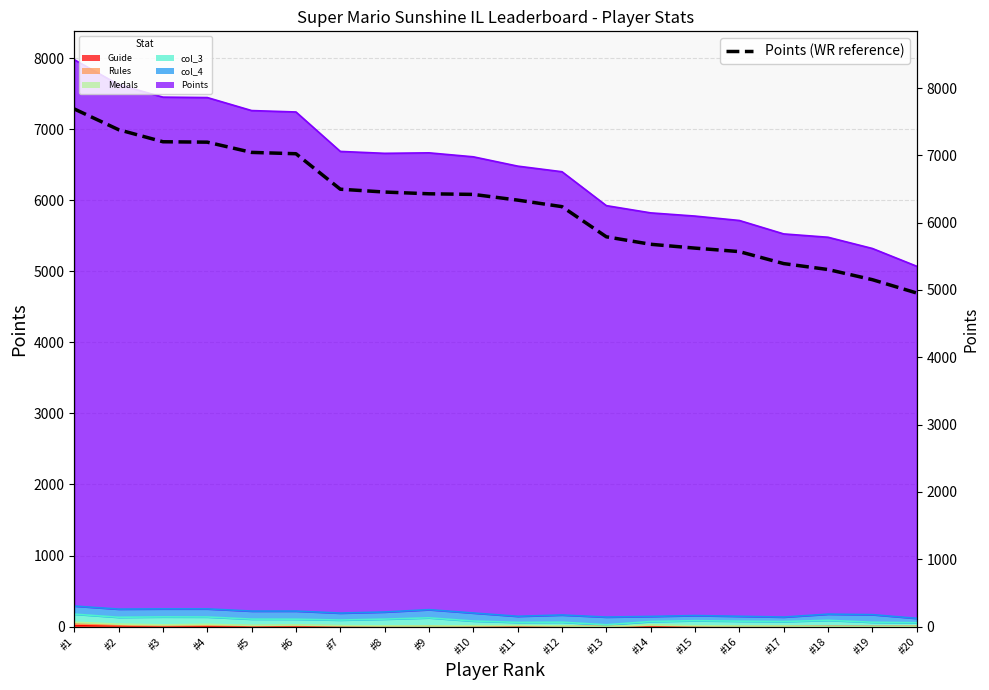

The chart shows a value of 6238 at #12. True or false?

True